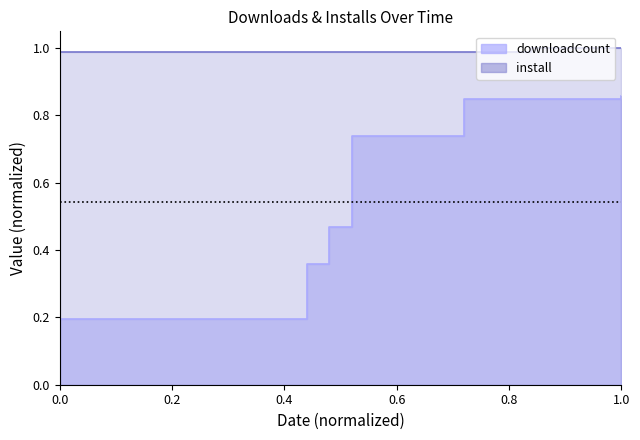

True or false: downloadCount and install intersect in this chart.

False